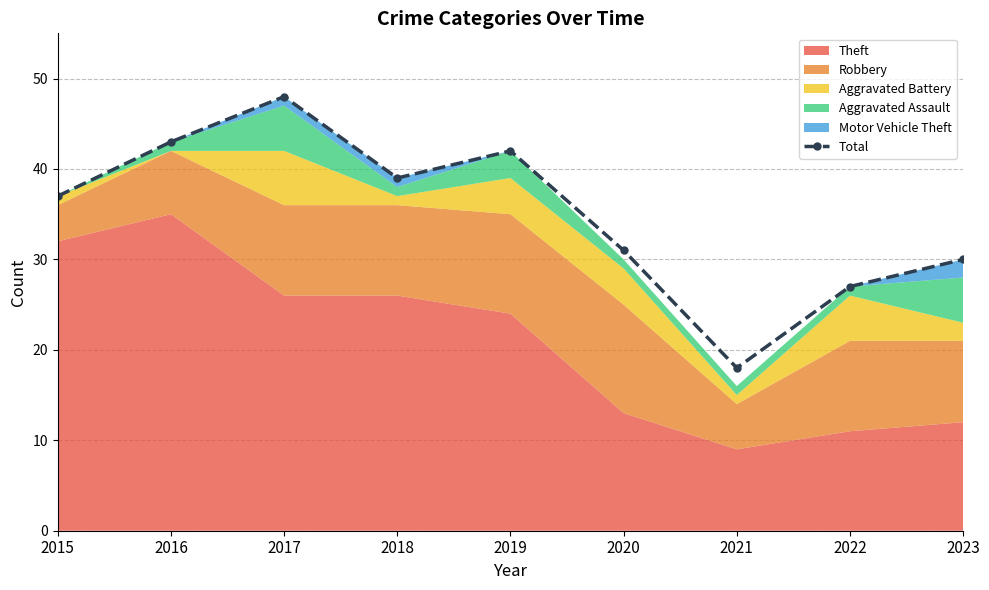

Rank the categories by value from lowest to highest.

2021, 2022, 2023, 2020, 2015, 2018, 2019, 2016, 2017